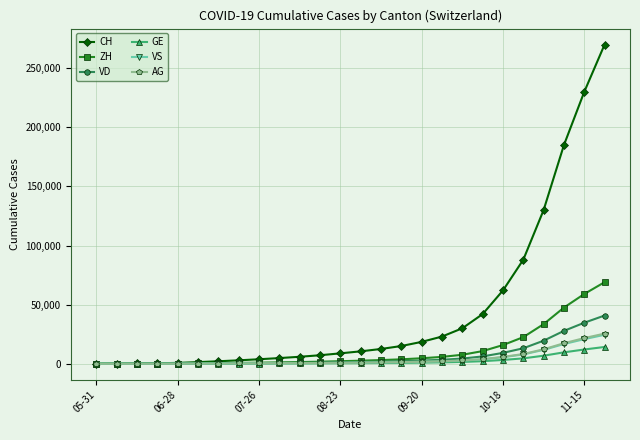

Which series has the largest total across all categories?

CH